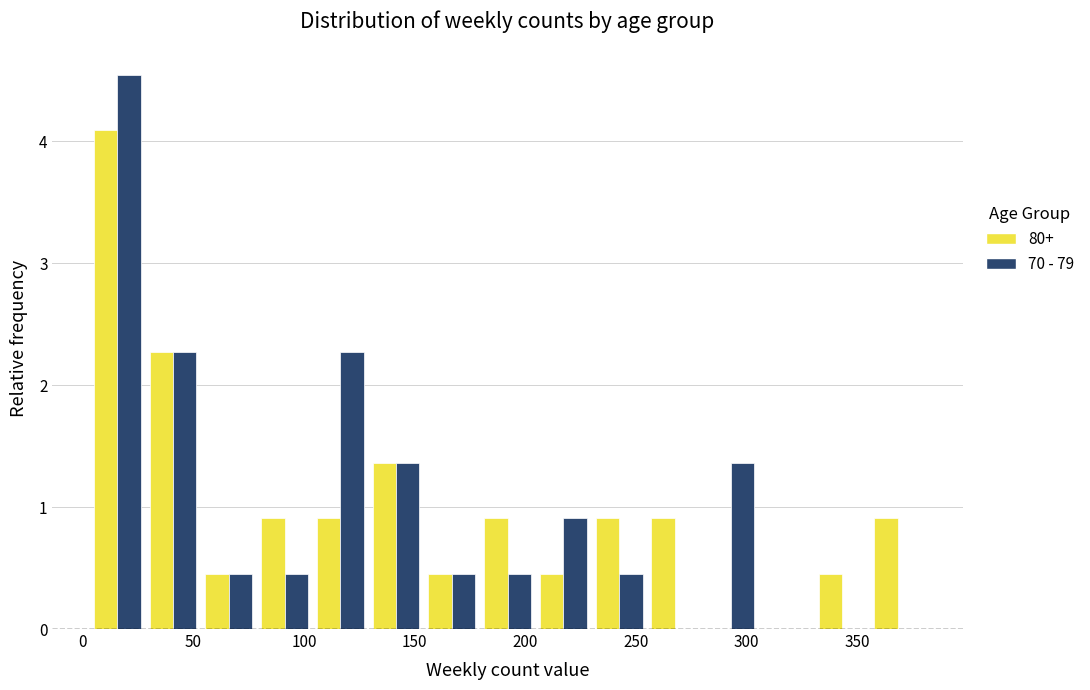

Reading left to right, list every range on the x-axis with the height of the bar of each series over it. Neither the bar edges nor the heights are printed on the chart, so give them approximately, as read against the axes.

5 to 30: 80+=4.1	70 - 79=4.5
30 to 55: 80+=2.3	70 - 79=2.3
55 to 80: 80+=0.5	70 - 79=0.5
80 to 105: 80+=0.9	70 - 79=0.5
105 to 130: 80+=0.9	70 - 79=2.3
130 to 155: 80+=1.4	70 - 79=1.4
155 to 180: 80+=0.5	70 - 79=0.5
180 to 205: 80+=0.9	70 - 79=0.5
205 to 230: 80+=0.5	70 - 79=0.9
230 to 255: 80+=0.9	70 - 79=0.5
255 to 280: 80+=0.9	70 - 79=0
280 to 305: 80+=0	70 - 79=1.4
305 to 330: 80+=0	70 - 79=0
330 to 355: 80+=0.5	70 - 79=0
355 to 380: 80+=0.9	70 - 79=0